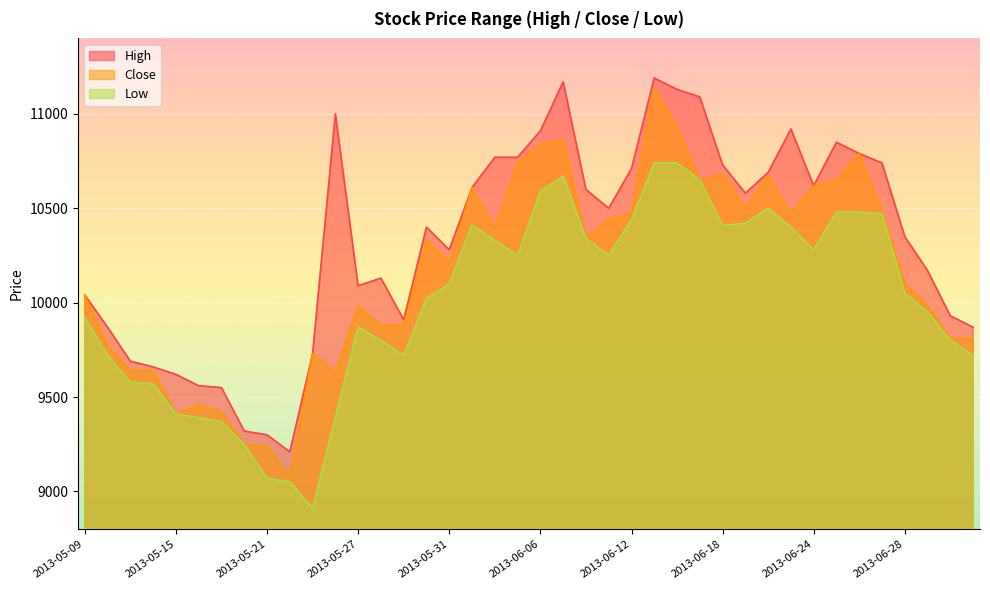

True or false: Close and Low intersect in this chart.

False